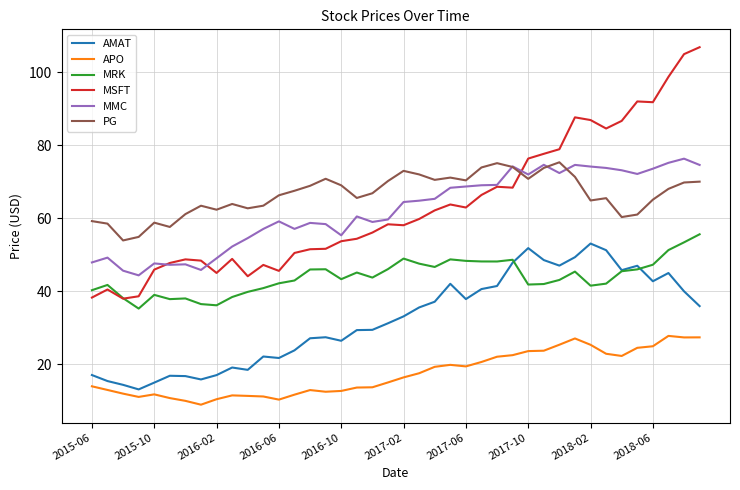

Which series has the widest spread of values?

MSFT